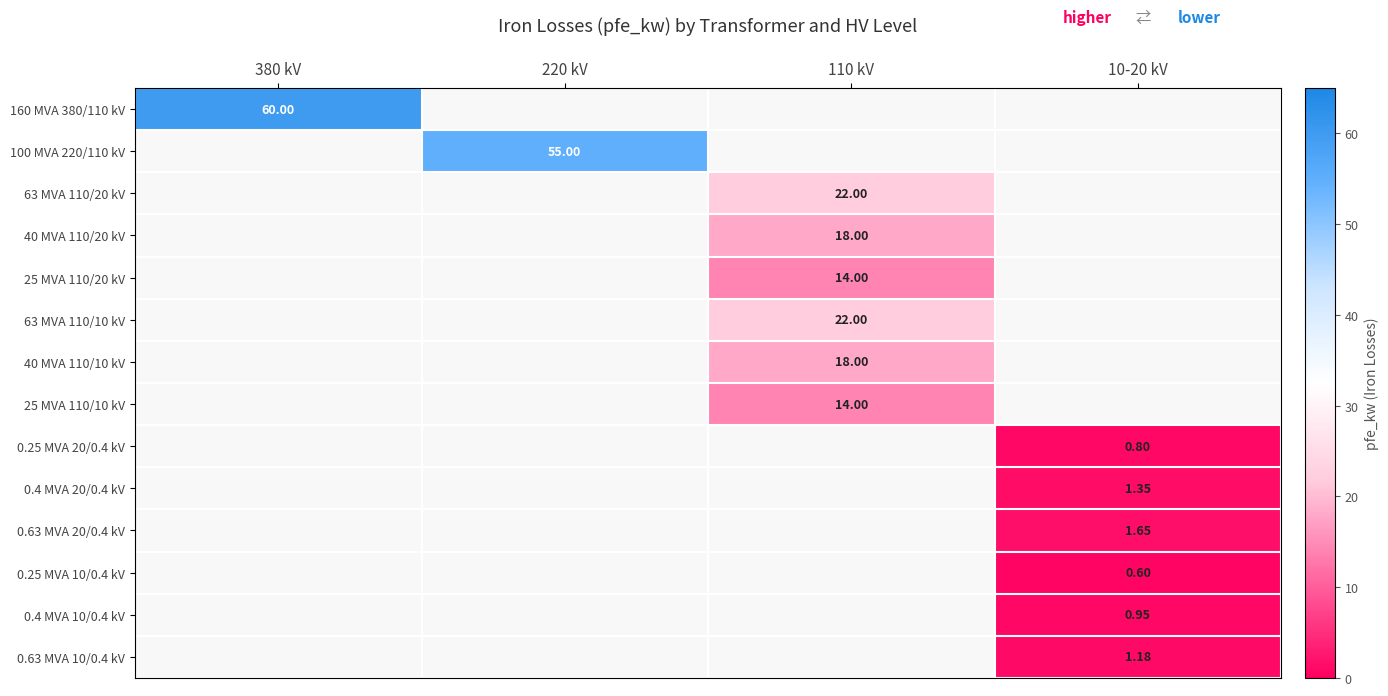

What is the total value across all series at 380 kV?

60.0